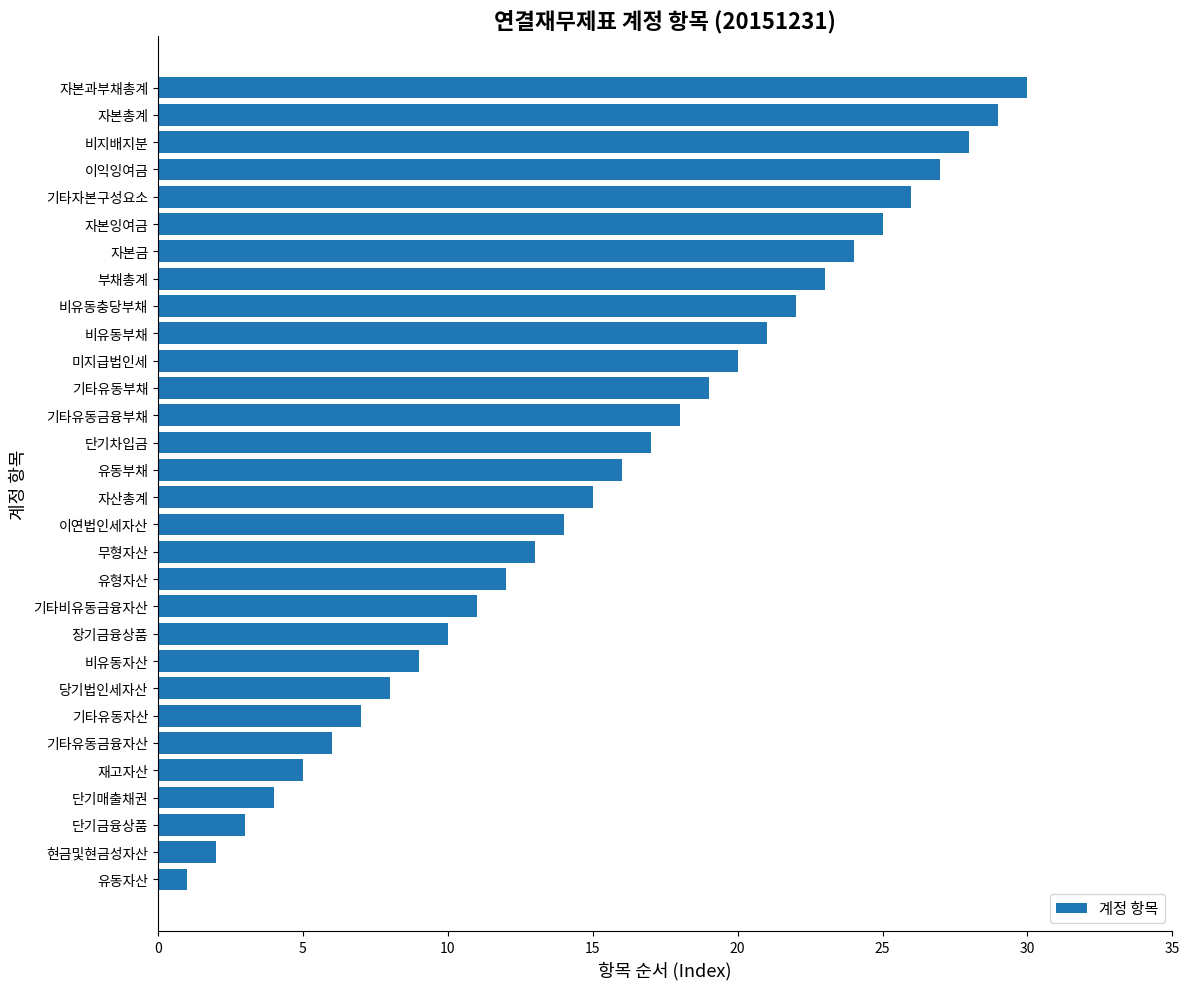

What is the maximum value shown in the chart?

30